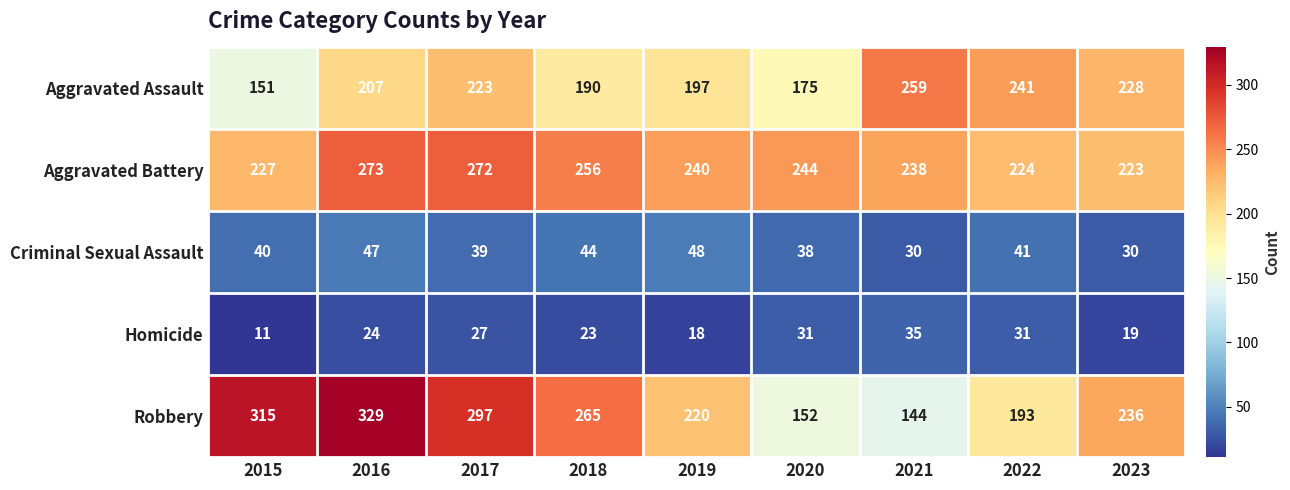

Which series has the widest spread of values?

Robbery